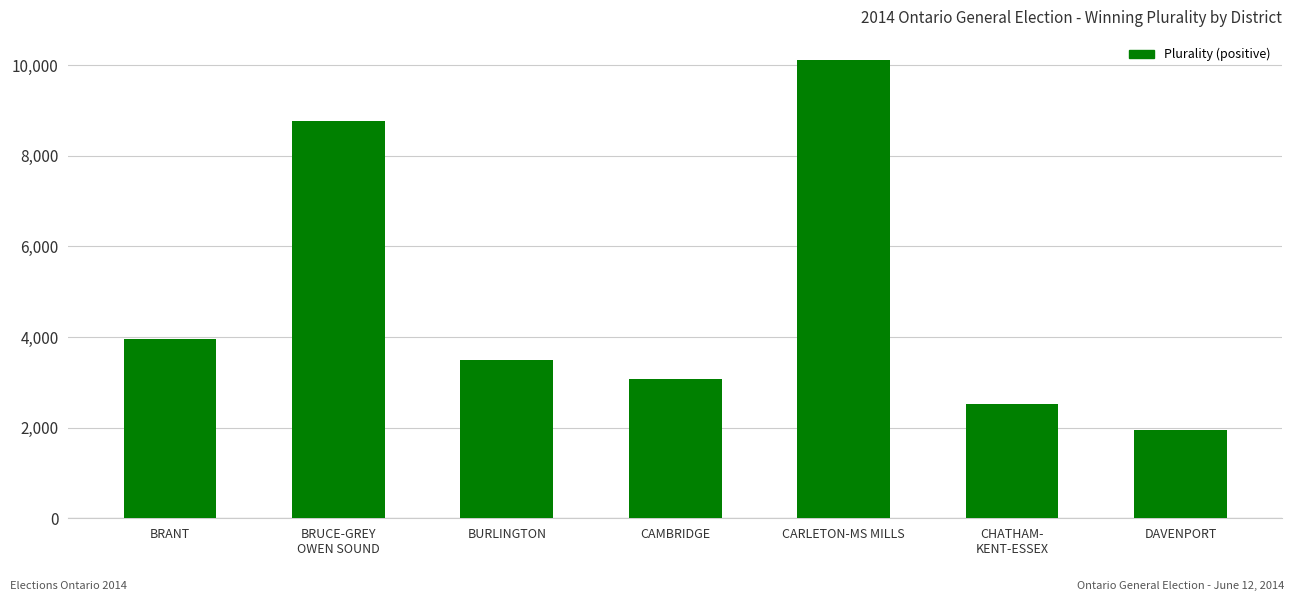

The chart shows a value of 758 at BURLINGTON. True or false?

False